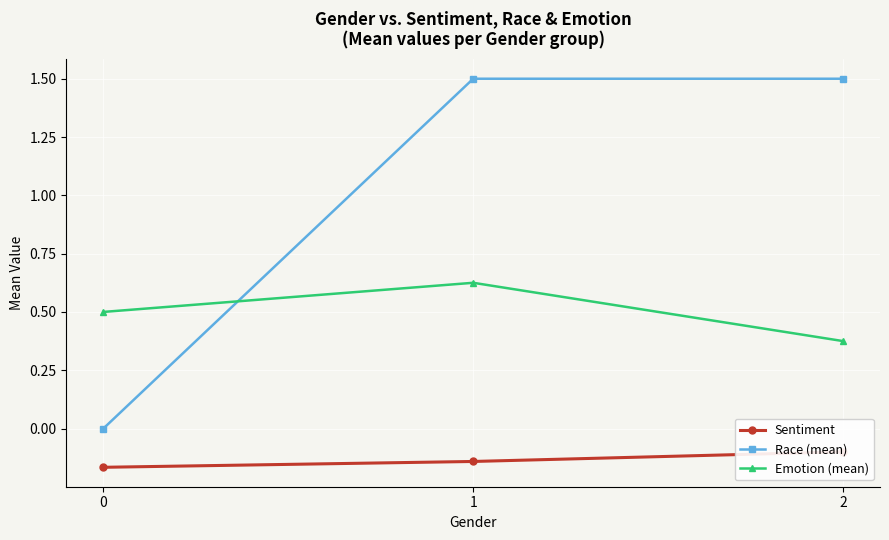

True or false: Race (mean) has a value of 2.7 at 1.

False